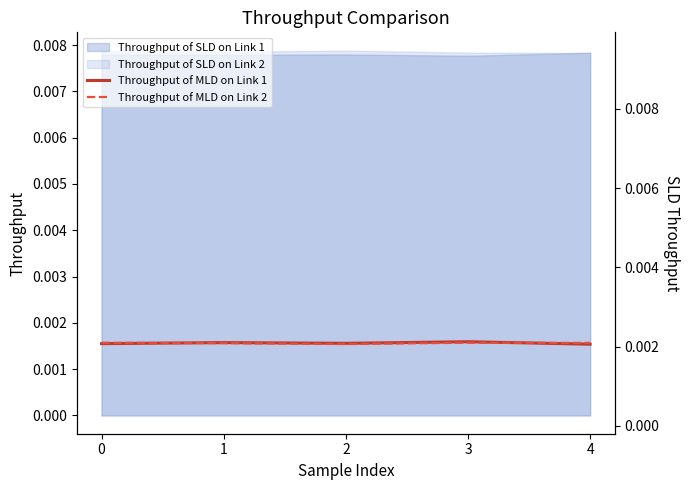

How many Throughput of MLD on Link 2 values are between 0 and 1?

5